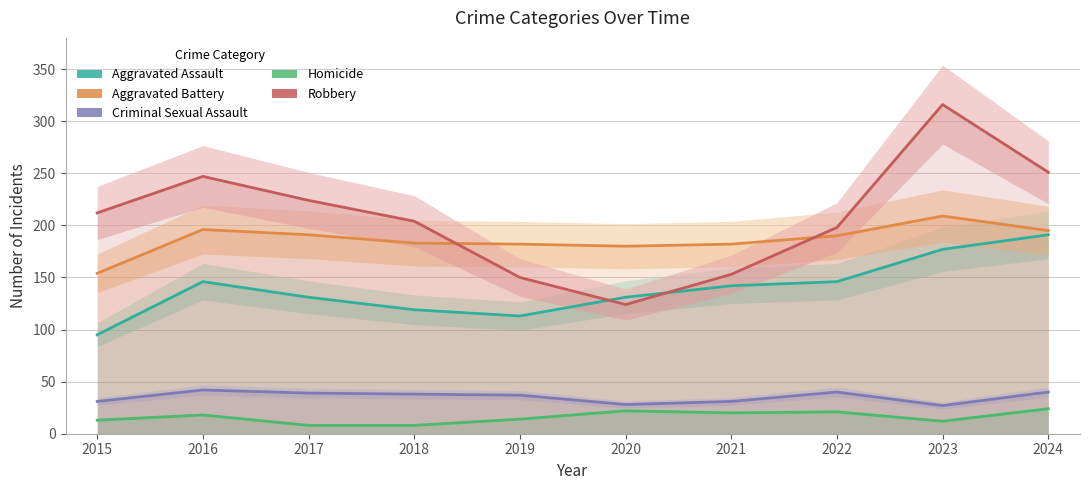

What is the greatest value displayed?

316